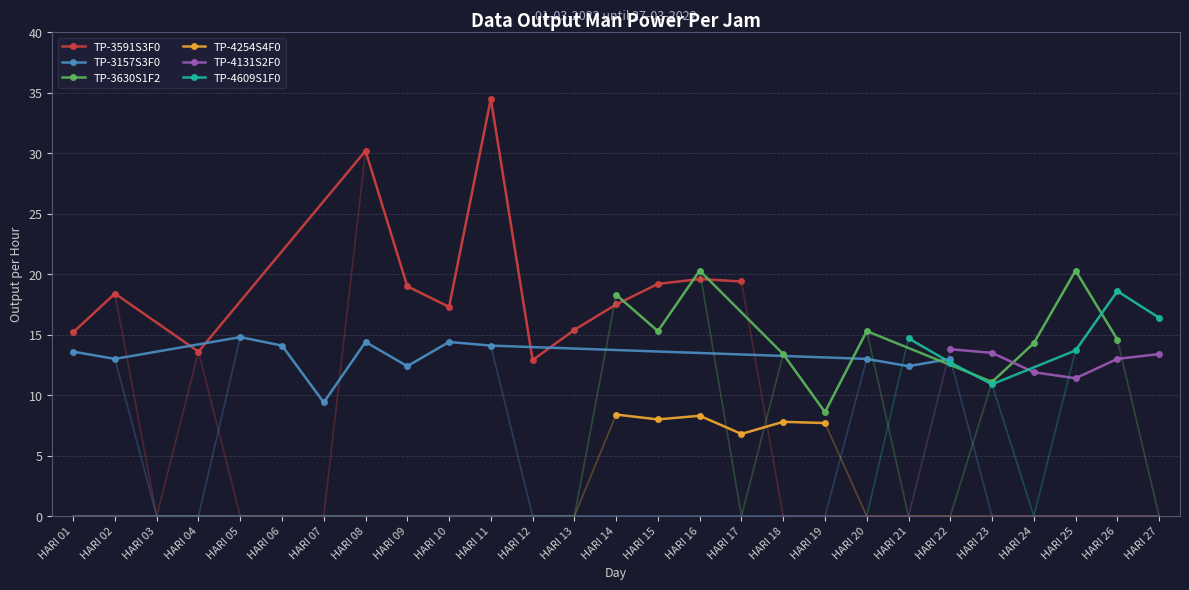

Between HARI 05 and HARI 21, which series saw the biggest shift?

TP-4609S1F0